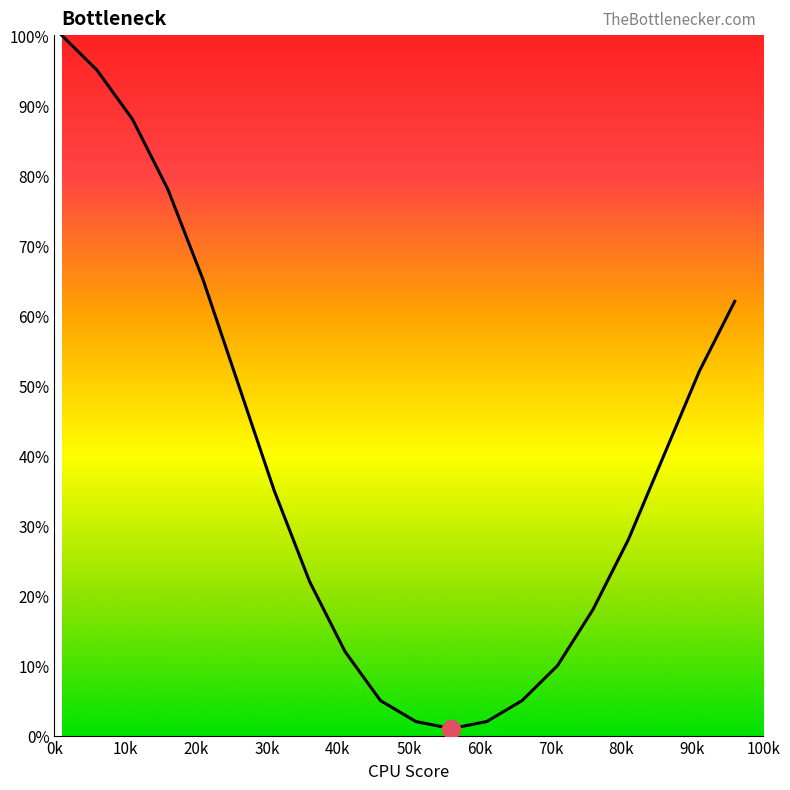

What is the maximum value shown in the chart?

100